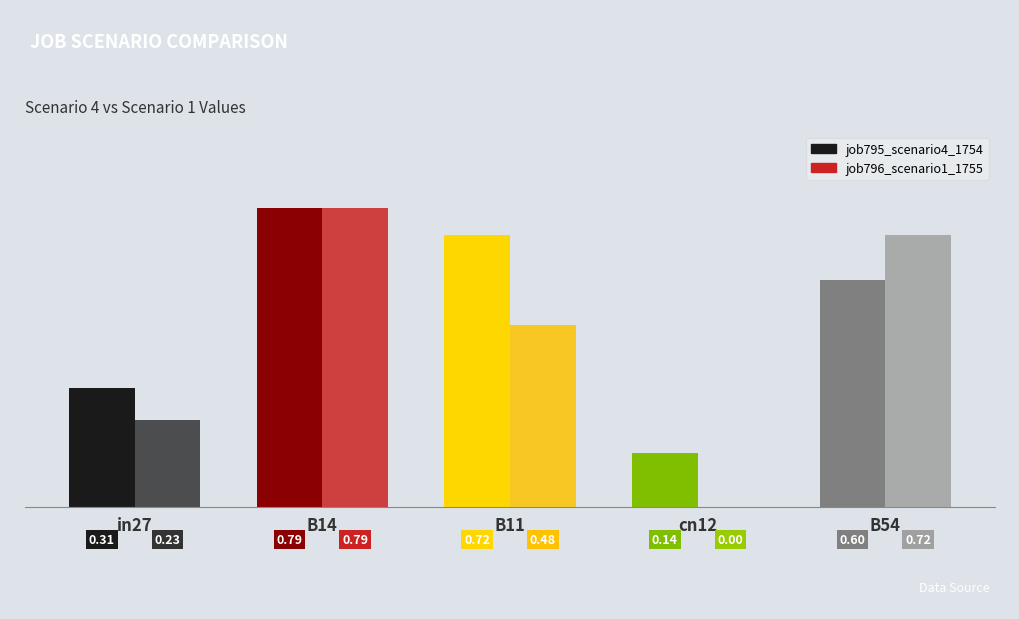

What is the sum of all job796_scenario1_1755 values?

2.2